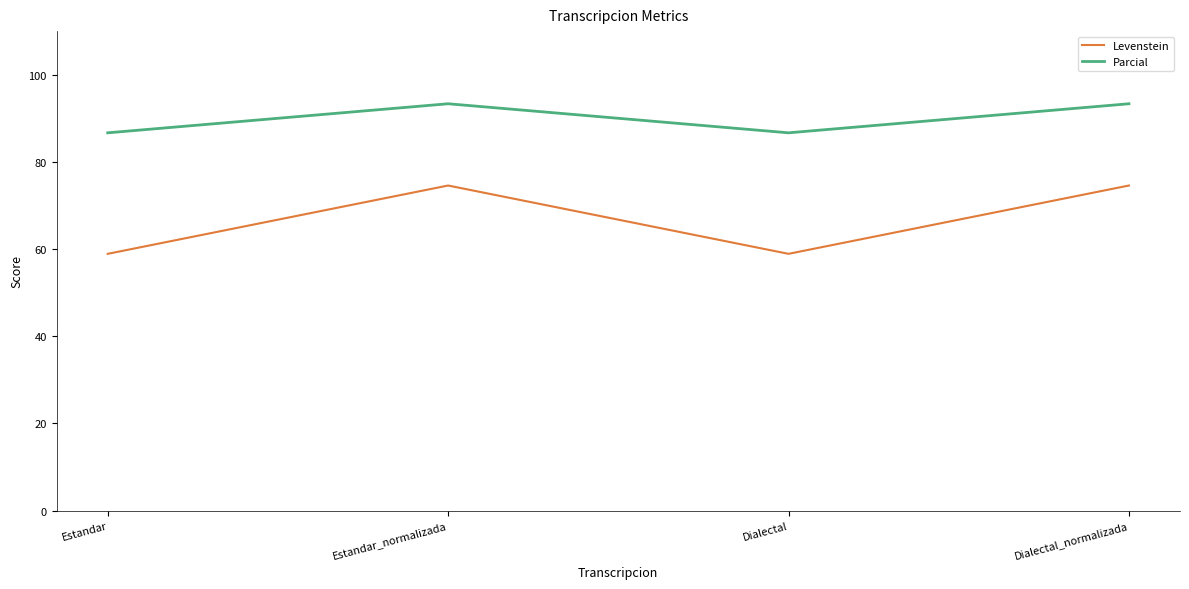

True or false: Parcial and Levenstein intersect in this chart.

False